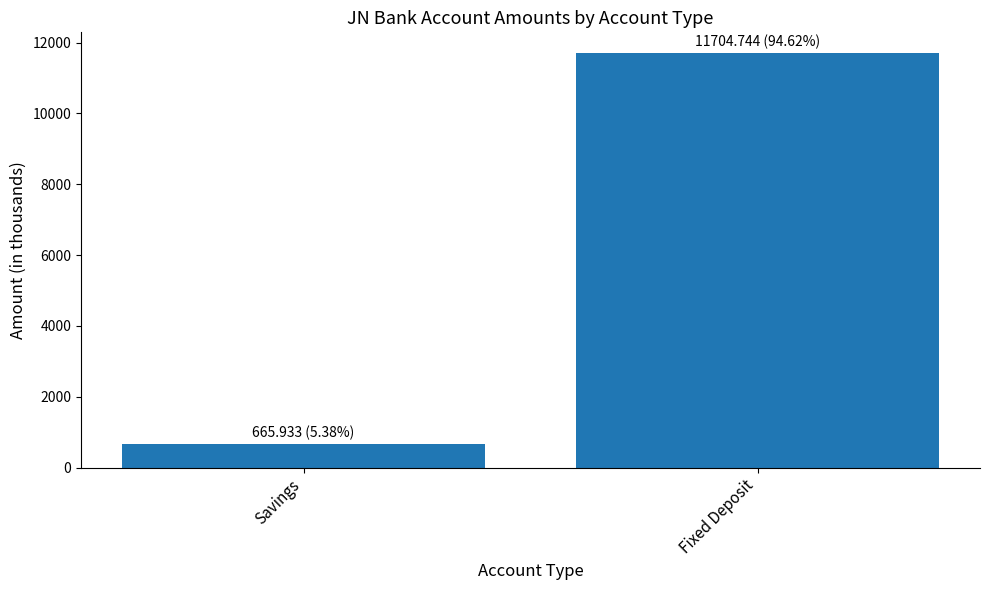

List the labels in order of value, smallest first.

Savings, Fixed Deposit